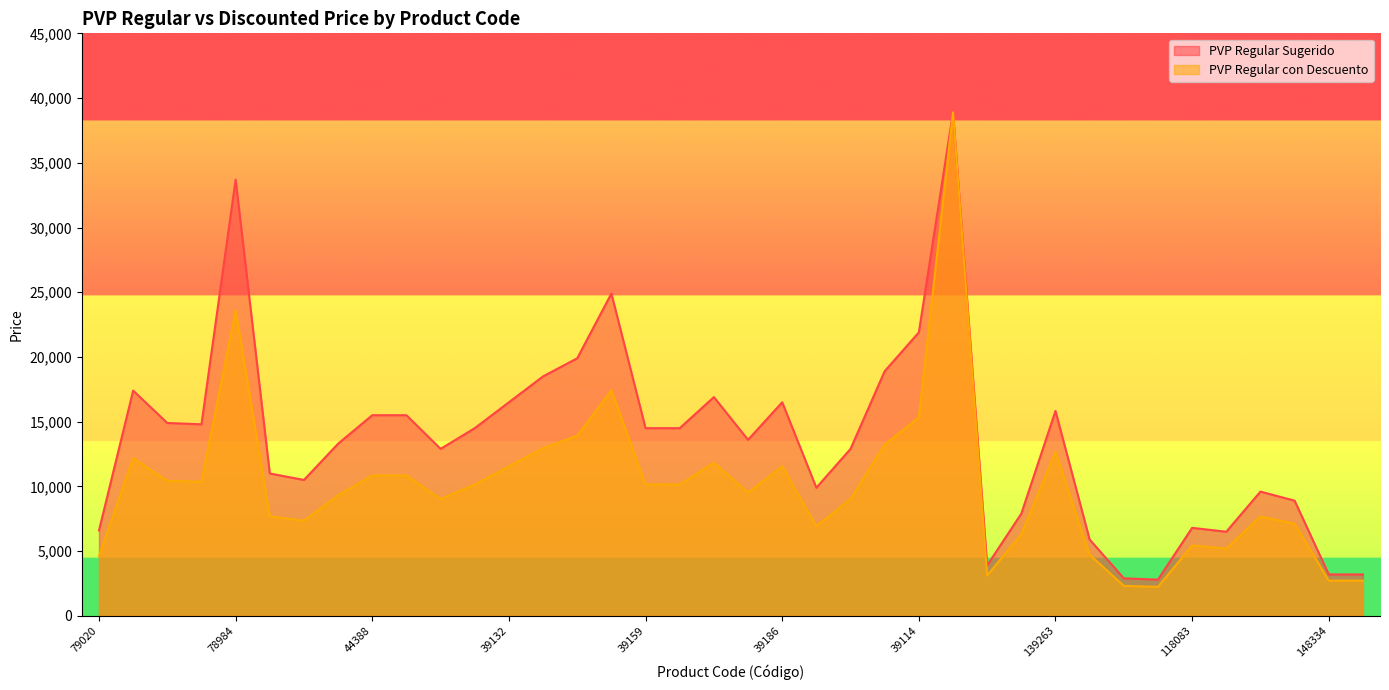

Does the chart display data point markers on the line(s)?

No